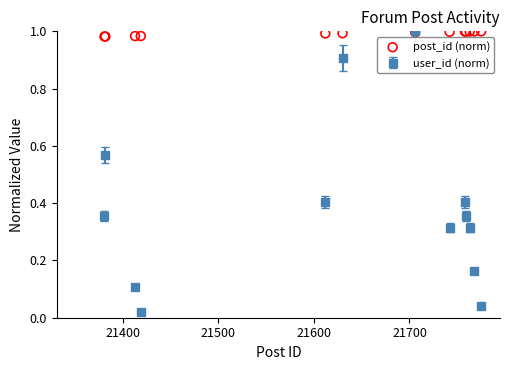

In user_id (norm), how many points are higher than both neighbors (excluding endpoints)?

3